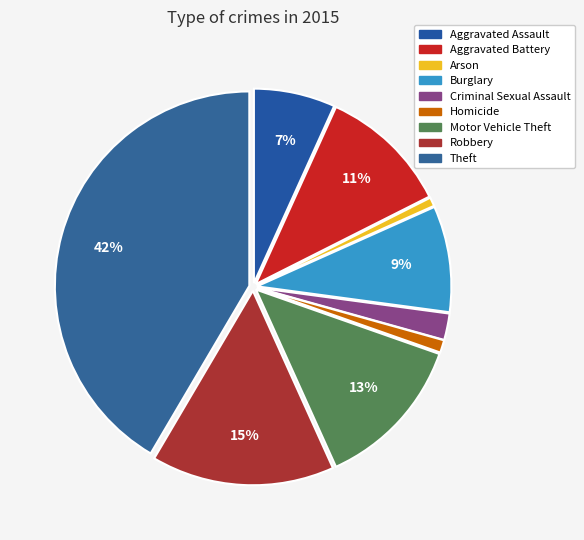

Which category has the biggest portion of the pie?

Theft